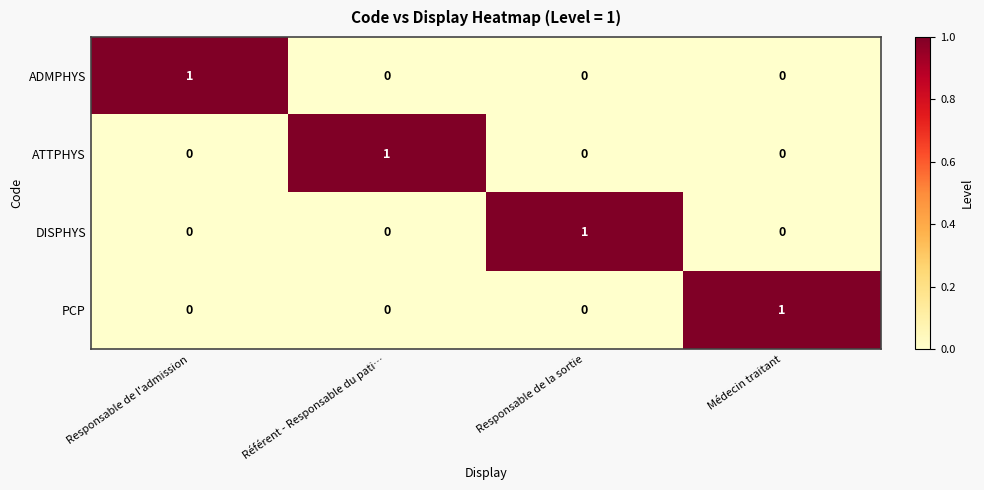

At how many categories does at least one series exceed 0?

4